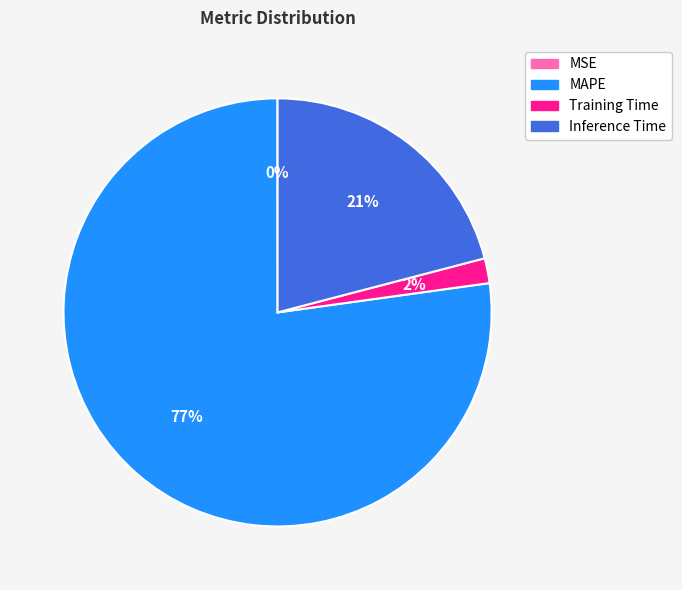

Is it true that Inference Time is 8% of the pie?

False